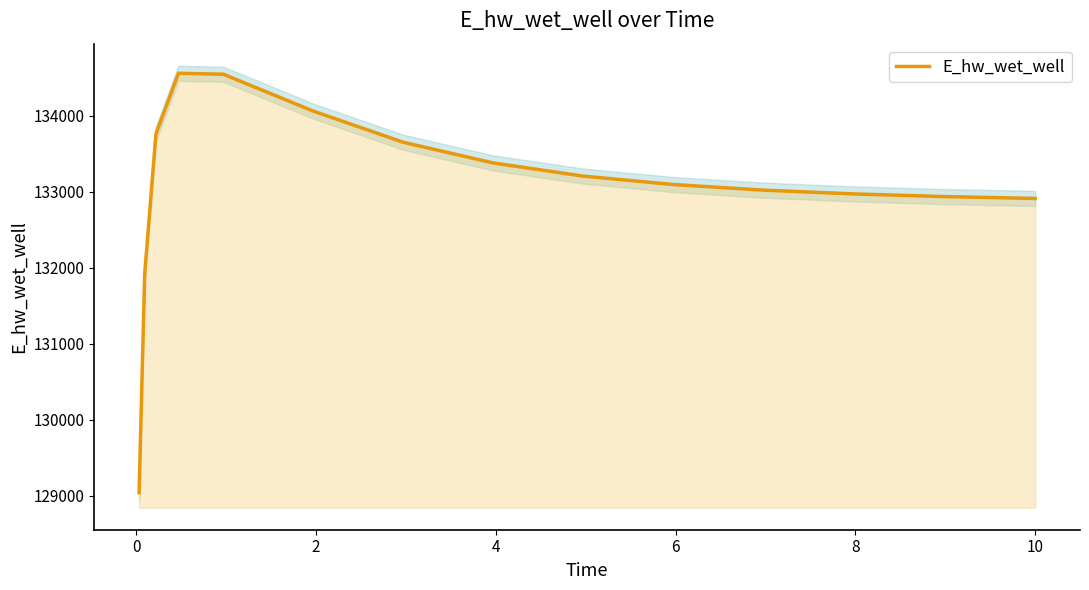

What is the ratio of the value at 4 to the value at 0?

1.0